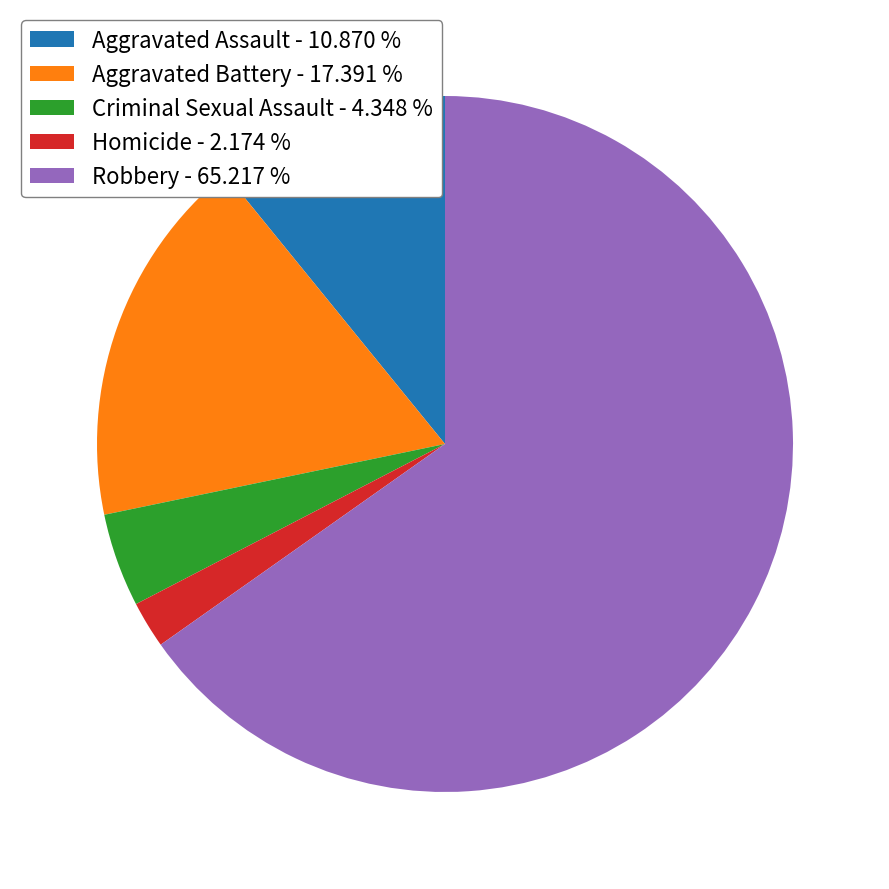

Do Aggravated Battery - 17.391 % and Homicide - 2.174 % together represent more than half of the pie?

No